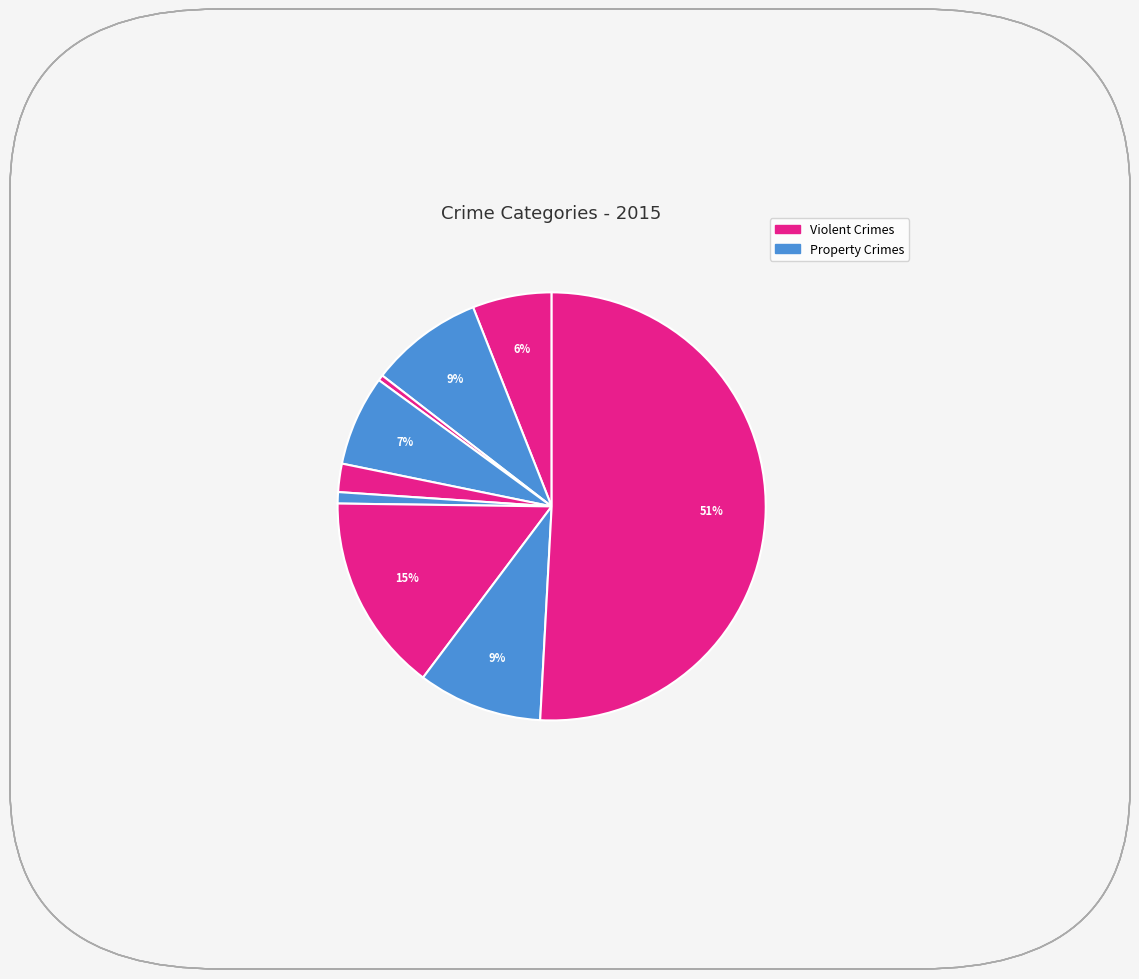

Count the number of slices in the pie.

9